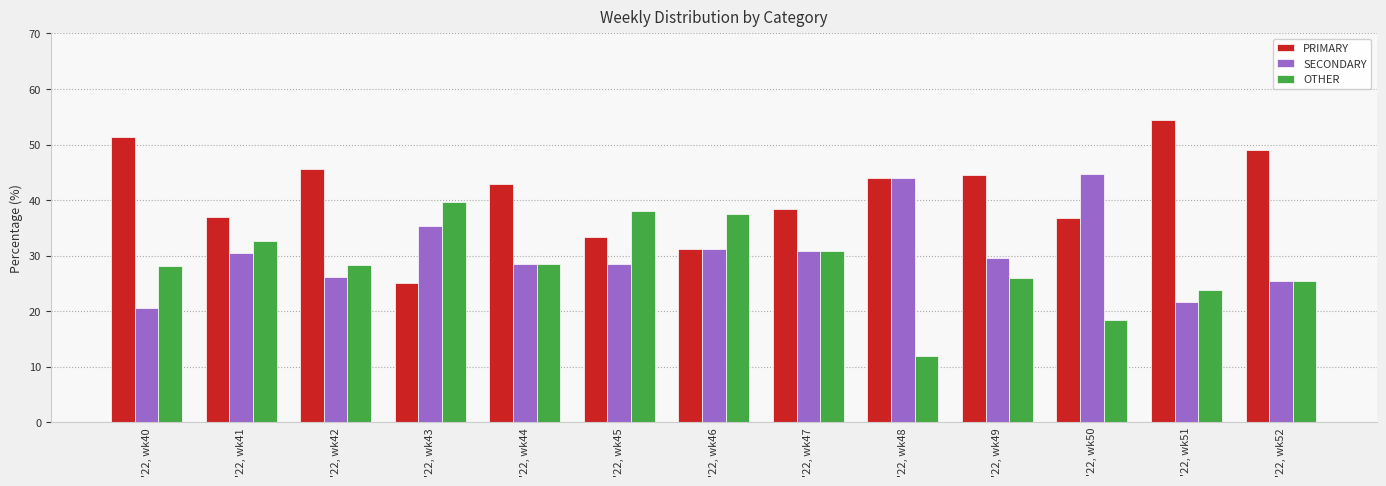

What is the difference between the SECONDARY values at '22, wk46 and '22, wk50?

13.5